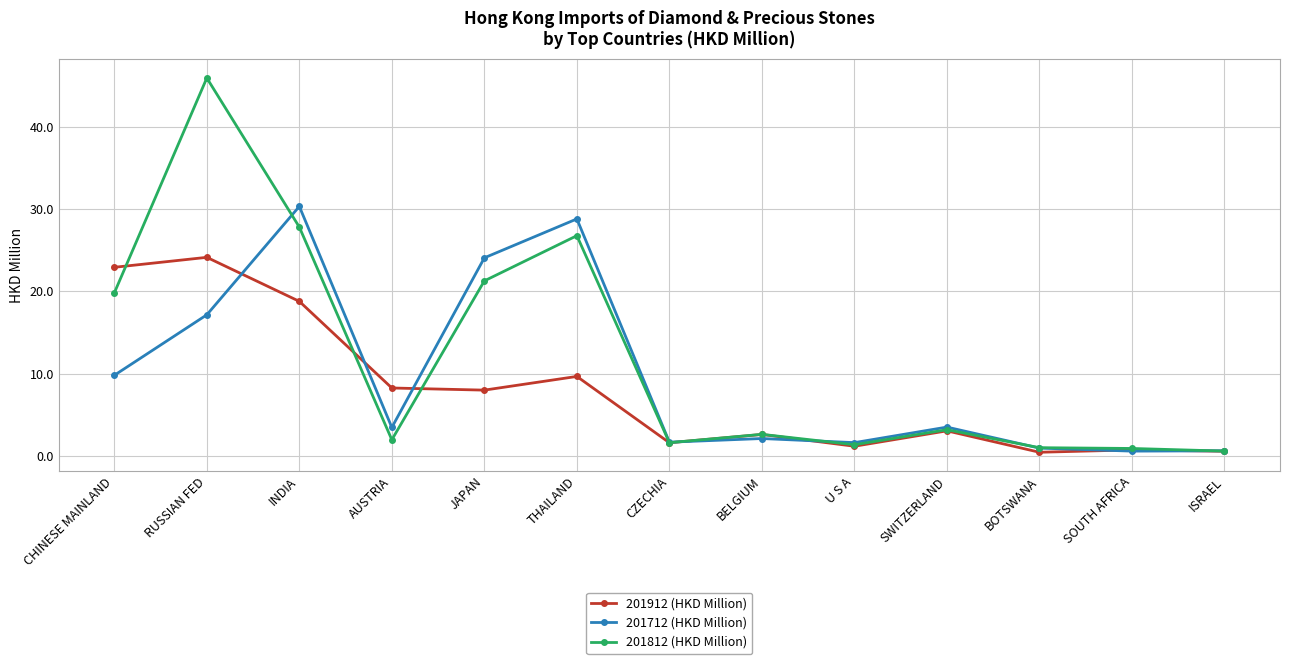

At which label does 201912 (HKD Million) reach its peak?

RUSSIAN FED